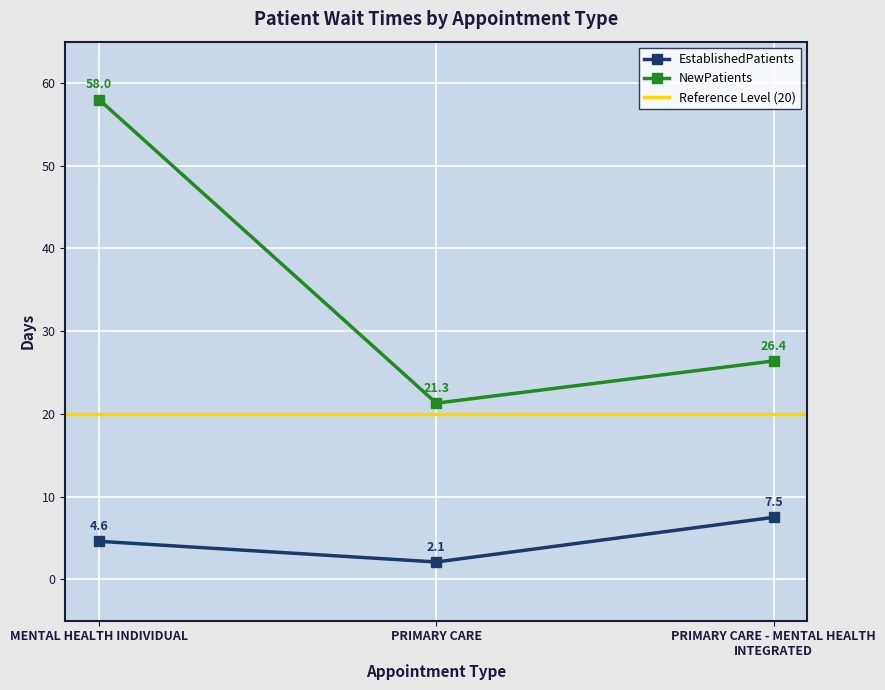

Reading right to left, what are all the values shown in this chart?

EstablishedPatients: PRIMARY CARE - MENTAL HEALTH INTEGRATED=7.5	PRIMARY CARE=2.1	MENTAL HEALTH INDIVIDUAL=4.6
NewPatients: PRIMARY CARE - MENTAL HEALTH INTEGRATED=26.4	PRIMARY CARE=21.3	MENTAL HEALTH INDIVIDUAL=58.0